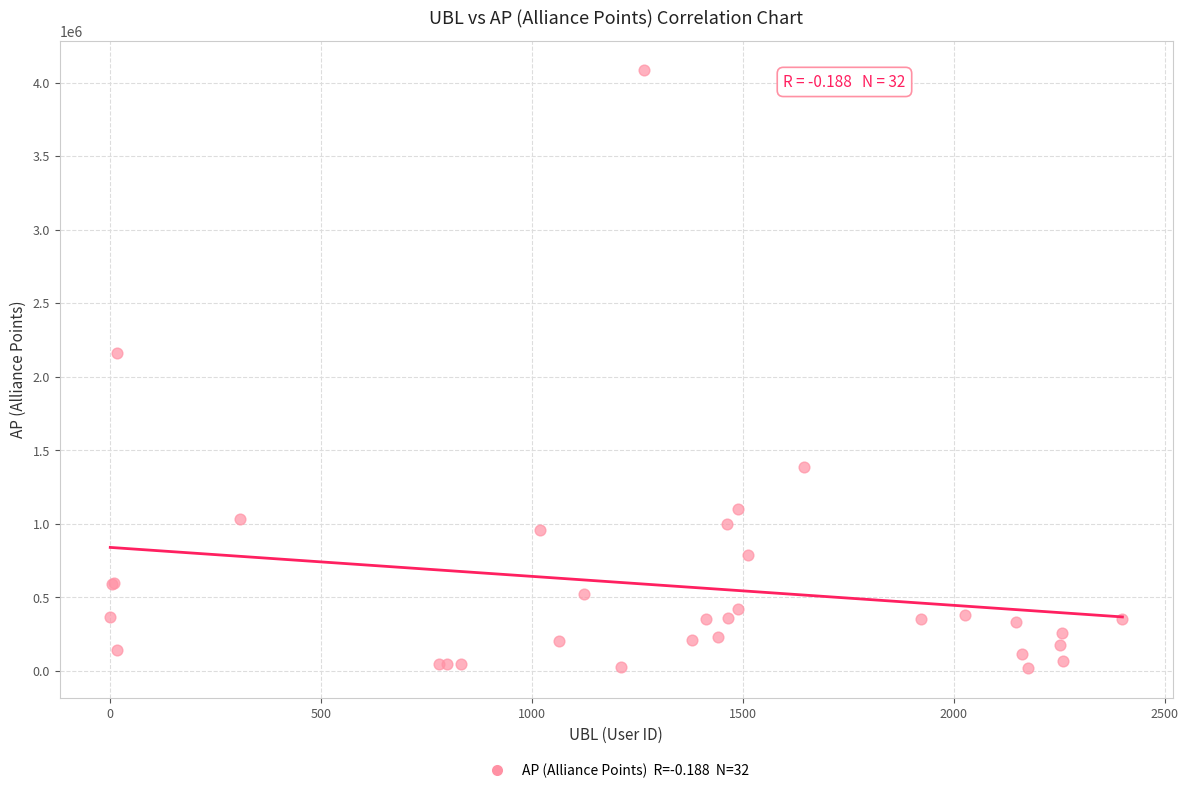

What Y value in the scatter plot is closest to 2051191?

2161135